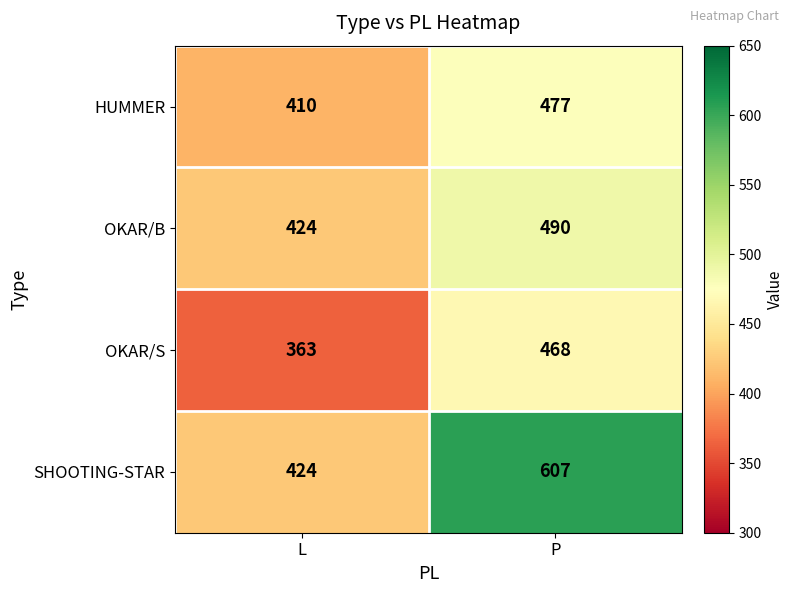

Which series changed the most between L and P?

SHOOTING-STAR